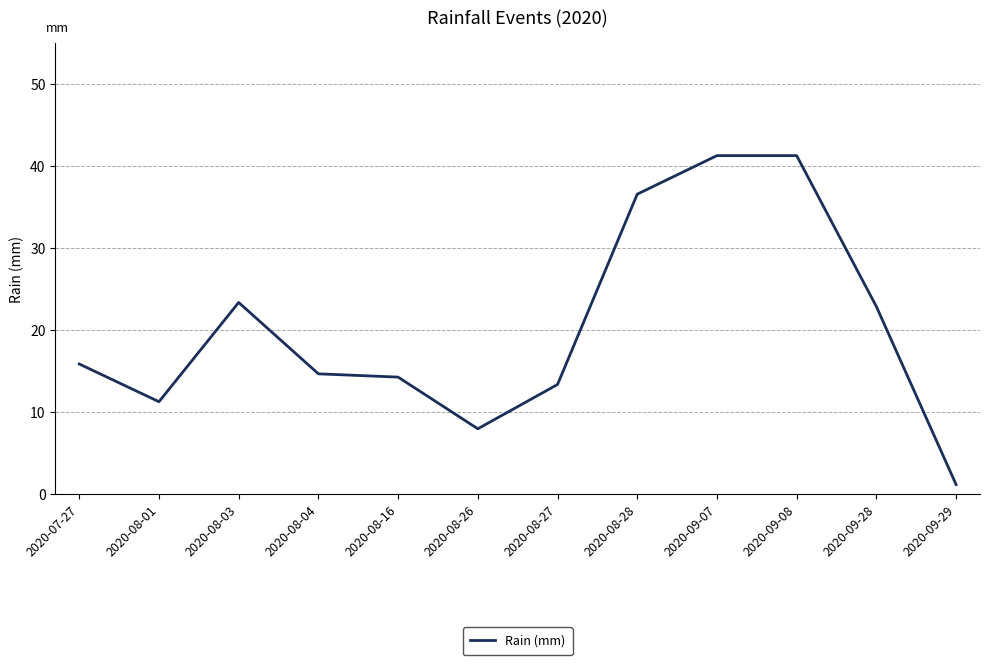

What is the sum of all values?

244.3